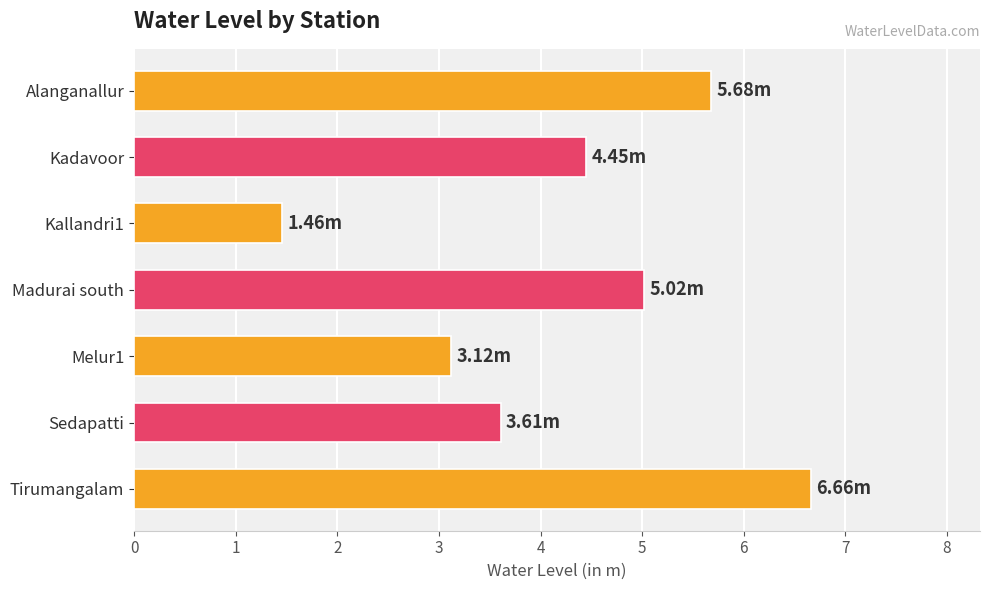

What is the change in value from Kadavoor to Melur1?

-1.3